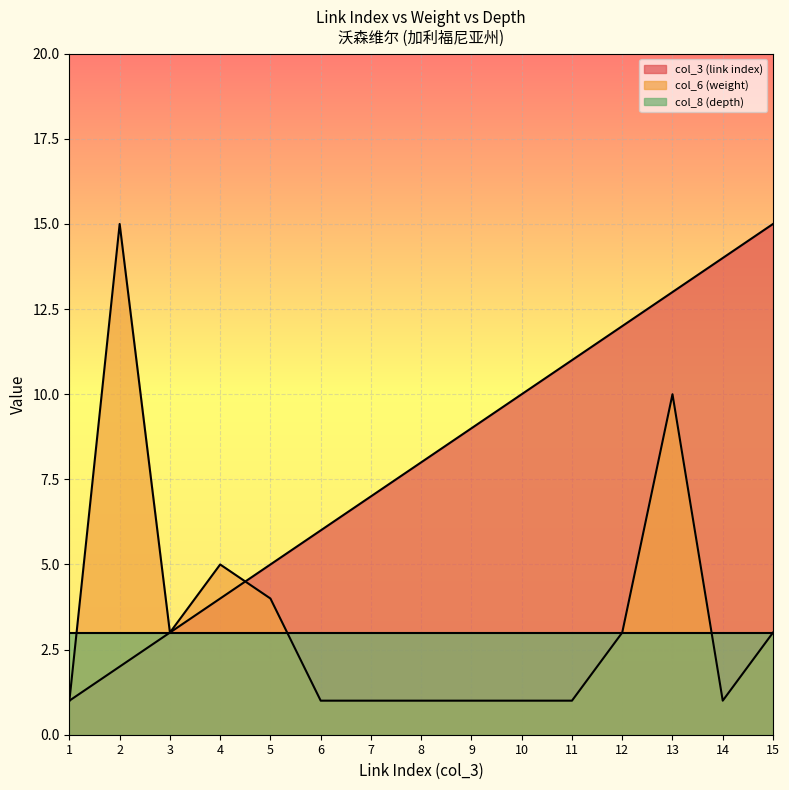

The value of col_6 (weight) at 14 is 1. True or false?

True